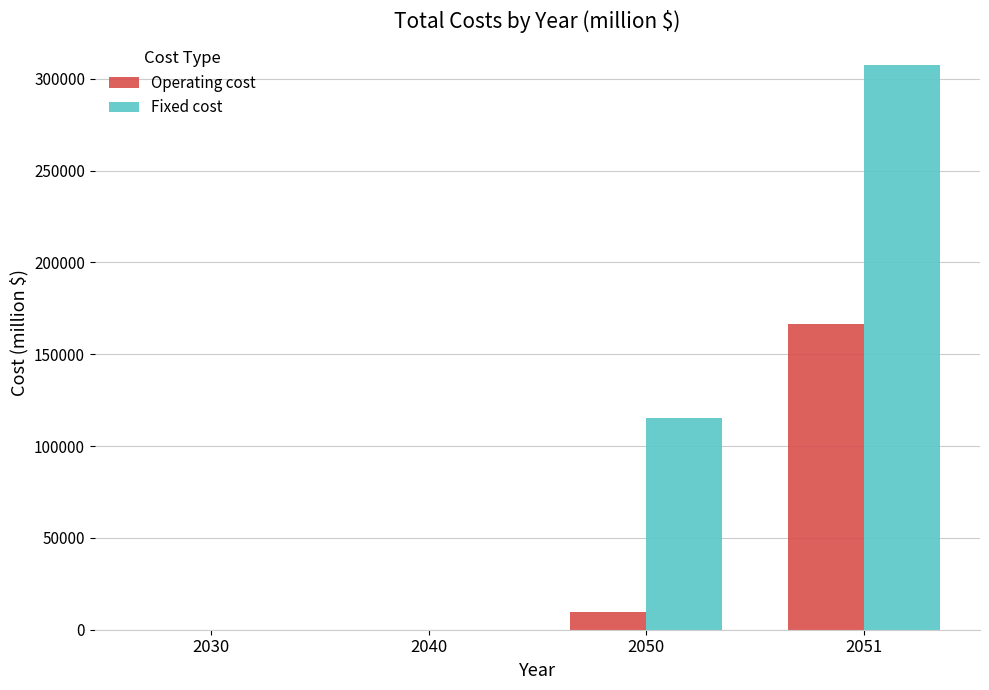

Which series changed the most between 2040 and 2050?

Fixed cost